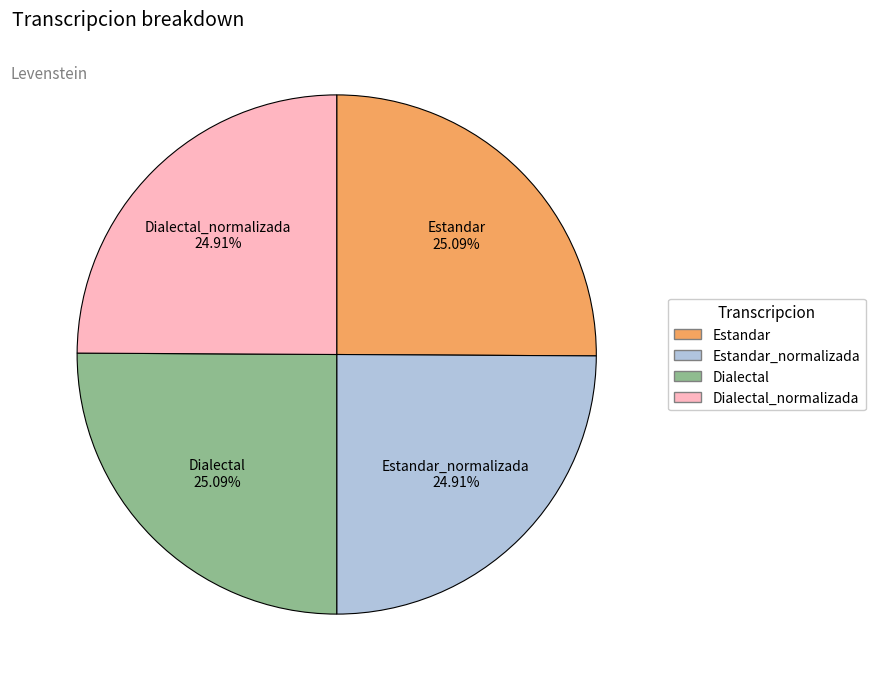

Is there a majority slice in this chart?

No